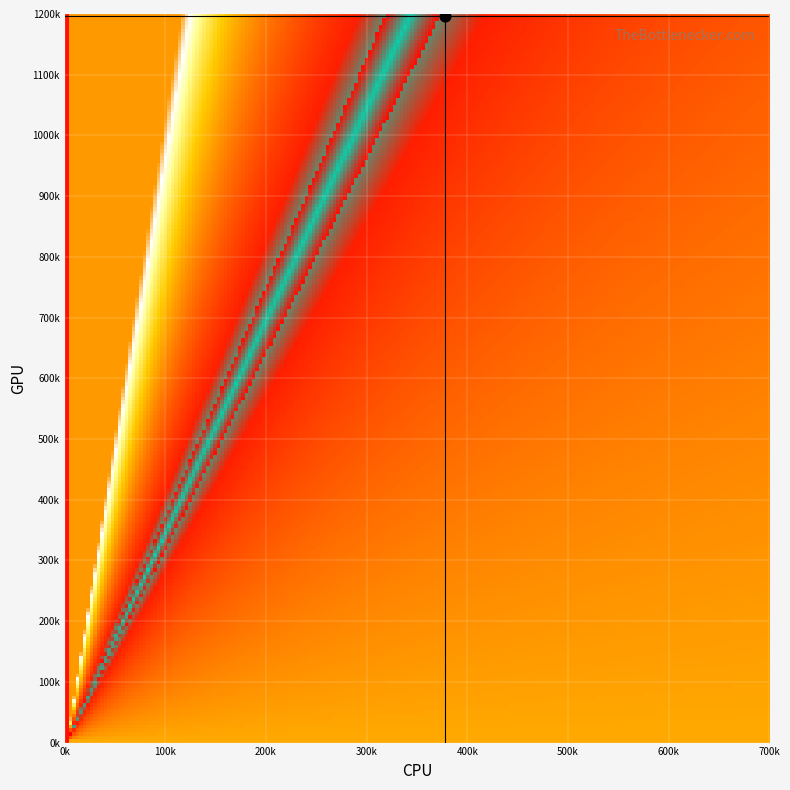

Reading left to right, list all the values displayed in this chart.

row_vals: 0=100	1=100	2=100	3=100	4=100	5=443	6=623	7=681	8=681	9=681	10=581	11=984	12=1070	13=1137	14=1196	15=1196	16=853	17=673	18=615	19=615	20=615	21=615	22=212	23=126	24=59	25=0	26=0	27=0	28=0	29=0	30=0	31=0	32=0	33=0	34=0	35=0	36=0	37=0	38=0	39=0
col_vals: 0=58	1=0	2=0	3=0	4=0	5=49	6=177	7=116	8=64	9=48	10=0	11=177	12=664	13=375	14=378	15=383	16=138	17=41	18=0	19=104	20=404	21=463	22=115	23=101	24=42	25=0	26=0	27=0	28=0	29=0	30=0	31=0	32=0	33=0	34=0	35=0	36=0	37=0	38=0	39=0
step_vals: 0=1	1=2	2=3	3=4	4=5	5=6	6=7	7=8	8=9	9=10	10=11	11=12	12=13	13=14	14=15	15=16	16=17	17=18	18=19	19=20	20=21	21=22	22=23	23=24	24=25	25=26	26=27	27=28	28=29	29=30	30=31	31=32	32=33	33=34	34=35	35=36	36=37	37=38	38=39	39=40